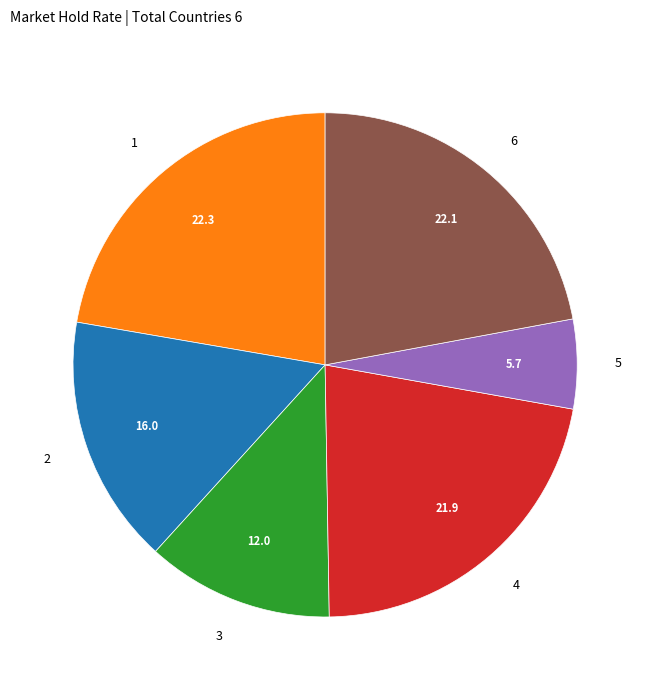

Approximately how many times larger is the value at 2 compared to 6?

0.7